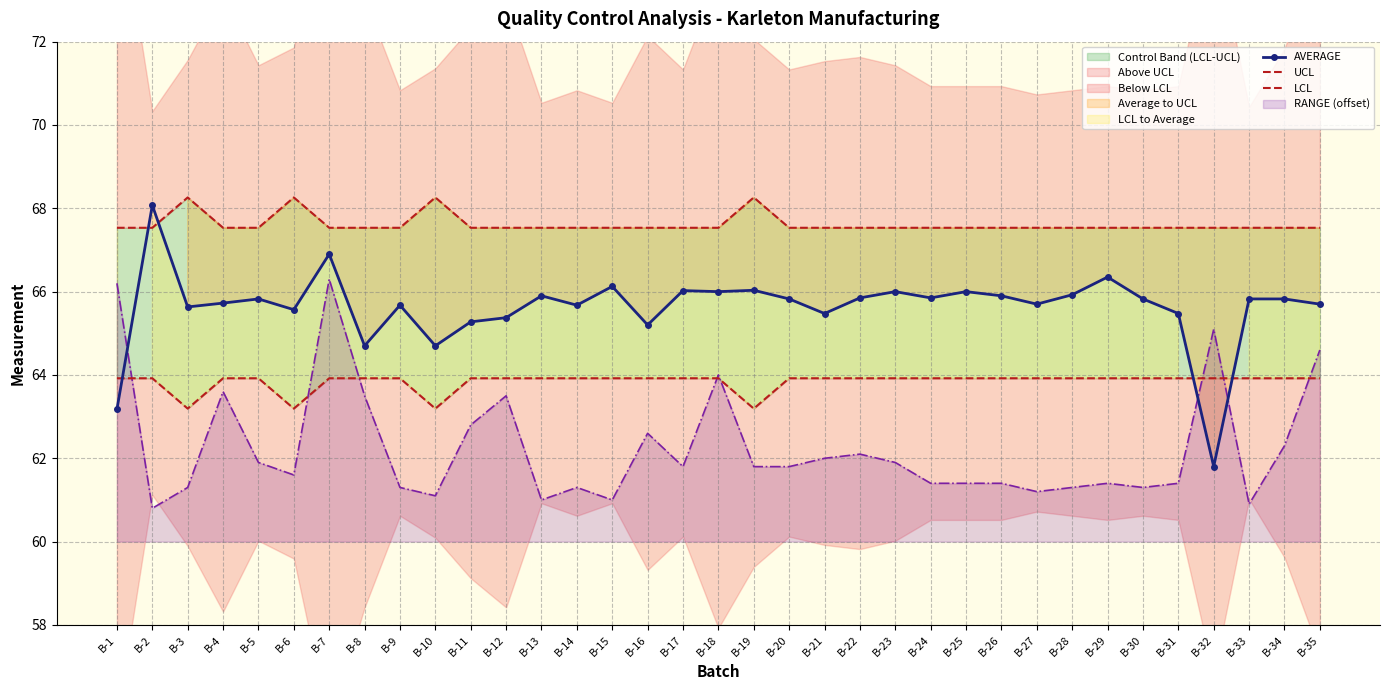

Reading left to right, transcribe all the data shown in this chart.

AVERAGE: B-1=63.2	B-2=68.1	B-3=65.6	B-4=65.7	B-5=65.8	B-6=65.6	B-7=66.9	B-8=64.7	B-9=65.7	B-10=64.7	B-11=65.3	B-12=65.4	B-13=65.9	B-14=65.7	B-15=66.1	B-16=65.2	B-17=66.0	B-18=66.0	B-19=66.0	B-20=65.8	B-21=65.5	B-22=65.8	B-23=66.0	B-24=65.8	B-25=66.0	B-26=65.9	B-27=65.7	B-28=65.9	B-29=66.3	B-30=65.8	B-31=65.5	B-32=61.8	B-33=65.8	B-34=65.8	B-35=65.7
UCL: B-1=67.5	B-2=67.5	B-3=68.3	B-4=67.5	B-5=67.5	B-6=68.3	B-7=67.5	B-8=67.5	B-9=67.5	B-10=68.3	B-11=67.5	B-12=67.5	B-13=67.5	B-14=67.5	B-15=67.5	B-16=67.5	B-17=67.5	B-18=67.5	B-19=68.3	B-20=67.5	B-21=67.5	B-22=67.5	B-23=67.5	B-24=67.5	B-25=67.5	B-26=67.5	B-27=67.5	B-28=67.5	B-29=67.5	B-30=67.5	B-31=67.5	B-32=67.5	B-33=67.5	B-34=67.5	B-35=67.5
LCL: B-1=63.9	B-2=63.9	B-3=63.2	B-4=63.9	B-5=63.9	B-6=63.2	B-7=63.9	B-8=63.9	B-9=63.9	B-10=63.2	B-11=63.9	B-12=63.9	B-13=63.9	B-14=63.9	B-15=63.9	B-16=63.9	B-17=63.9	B-18=63.9	B-19=63.2	B-20=63.9	B-21=63.9	B-22=63.9	B-23=63.9	B-24=63.9	B-25=63.9	B-26=63.9	B-27=63.9	B-28=63.9	B-29=63.9	B-30=63.9	B-31=63.9	B-32=63.9	B-33=63.9	B-34=63.9	B-35=63.9